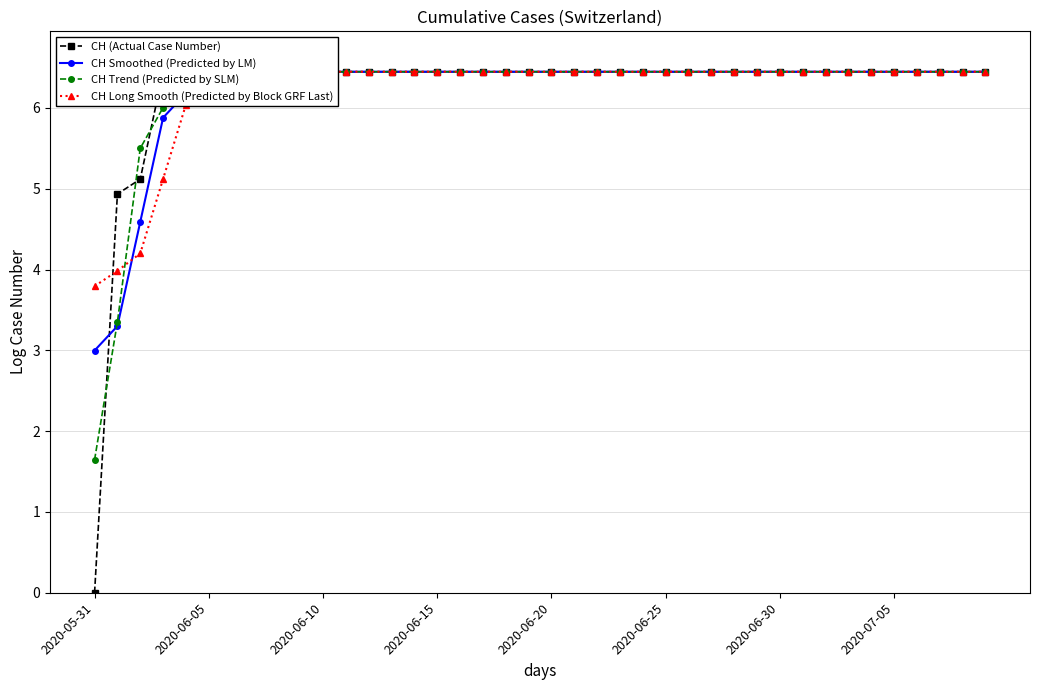

What is the value of the CH Trend (Predicted by SLM) point at the 35th from the left?

6.4